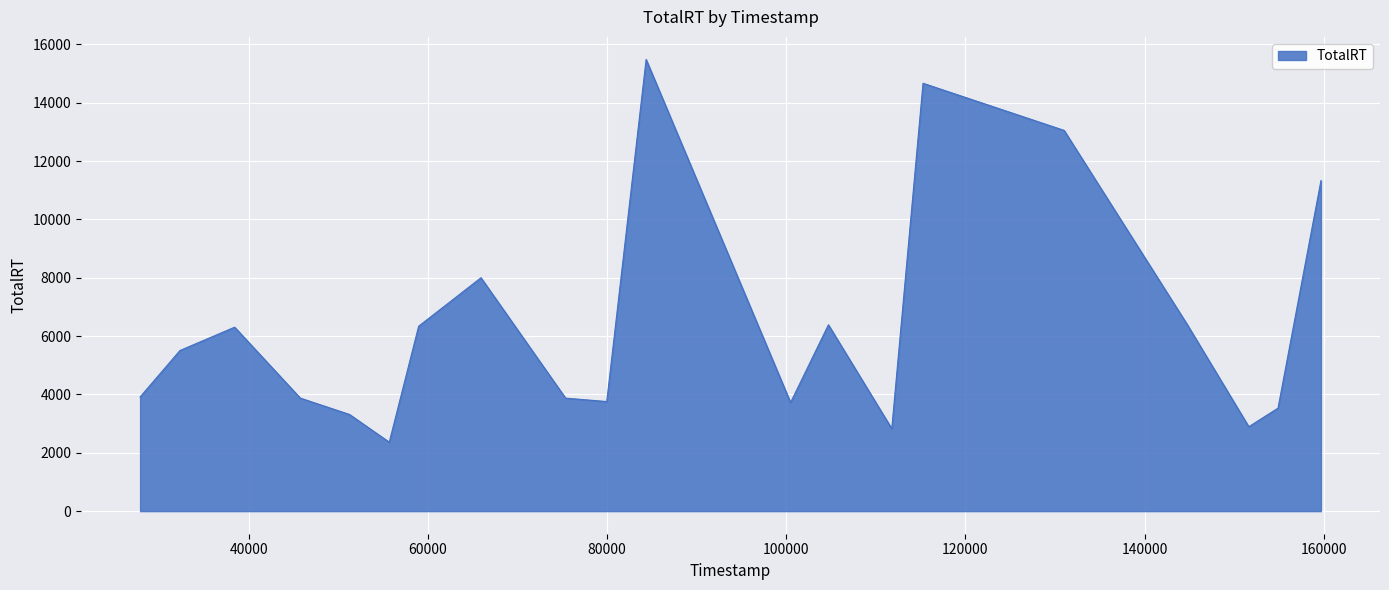

What is the difference between the maximum and minimum values?

13118